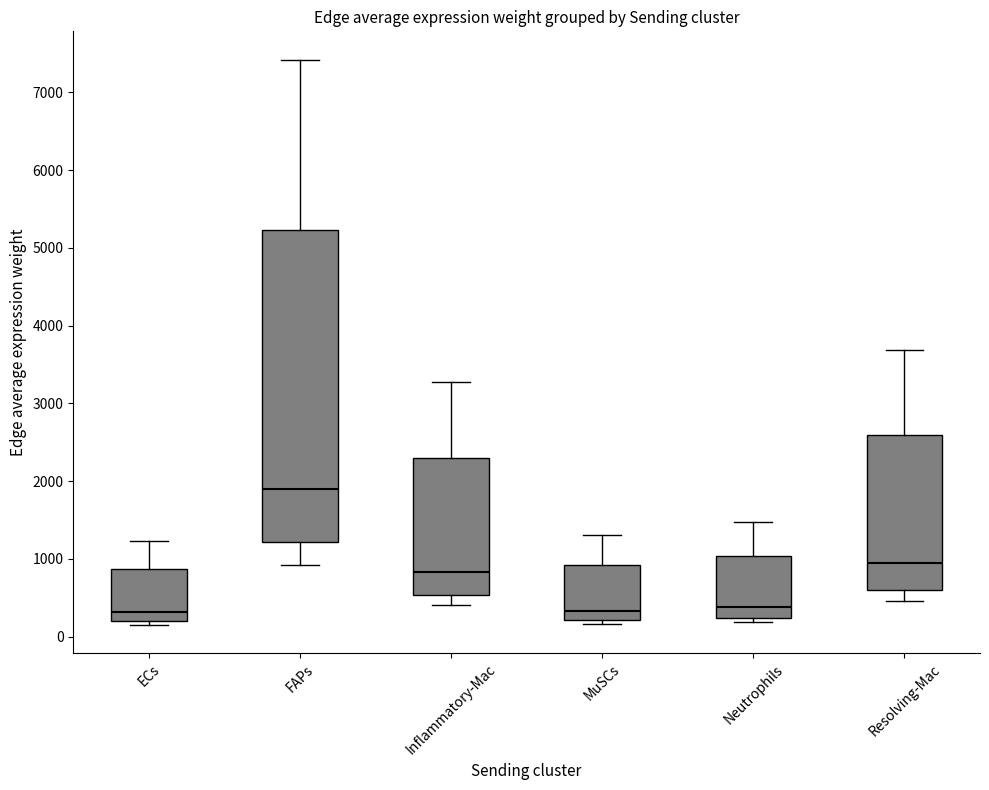

Reading left to right, read every box against the y-axis: the position of its median line, the range the box covers, and the ends of its whiskers. The values are not printed on the chart, so give them approximately, as read against the axis.

ECs: median 300, box 200 to 900, whiskers 200 (just below the box's lower edge) to 1200
FAPs: median 1900, box 1200 to 5200, whiskers 900 to 7400
Inflammatory-Mac: median 800, box 500 to 2300, whiskers 400 to 3300
MuSCs: median 300, box 200 to 900, whiskers 200 (just below the box's lower edge) to 1300
Neutrophils: median 400, box 200 to 1000, whiskers 200 (just below the box's lower edge) to 1500
Resolving-Mac: median 900, box 600 to 2600, whiskers 500 to 3700